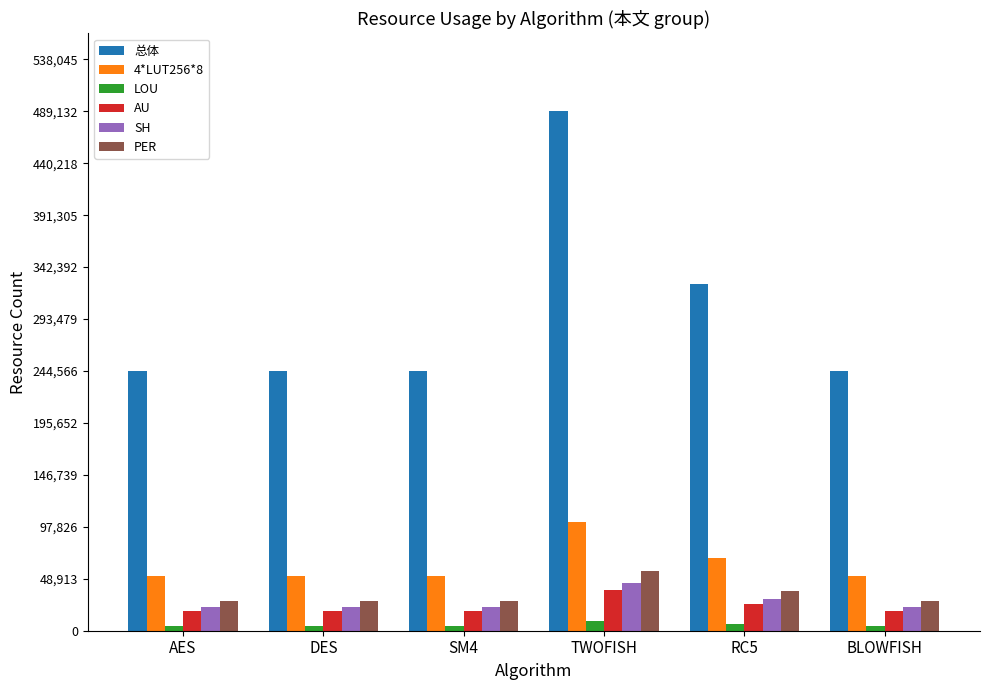

At which category does the chart reach its peak across all series?

TWOFISH